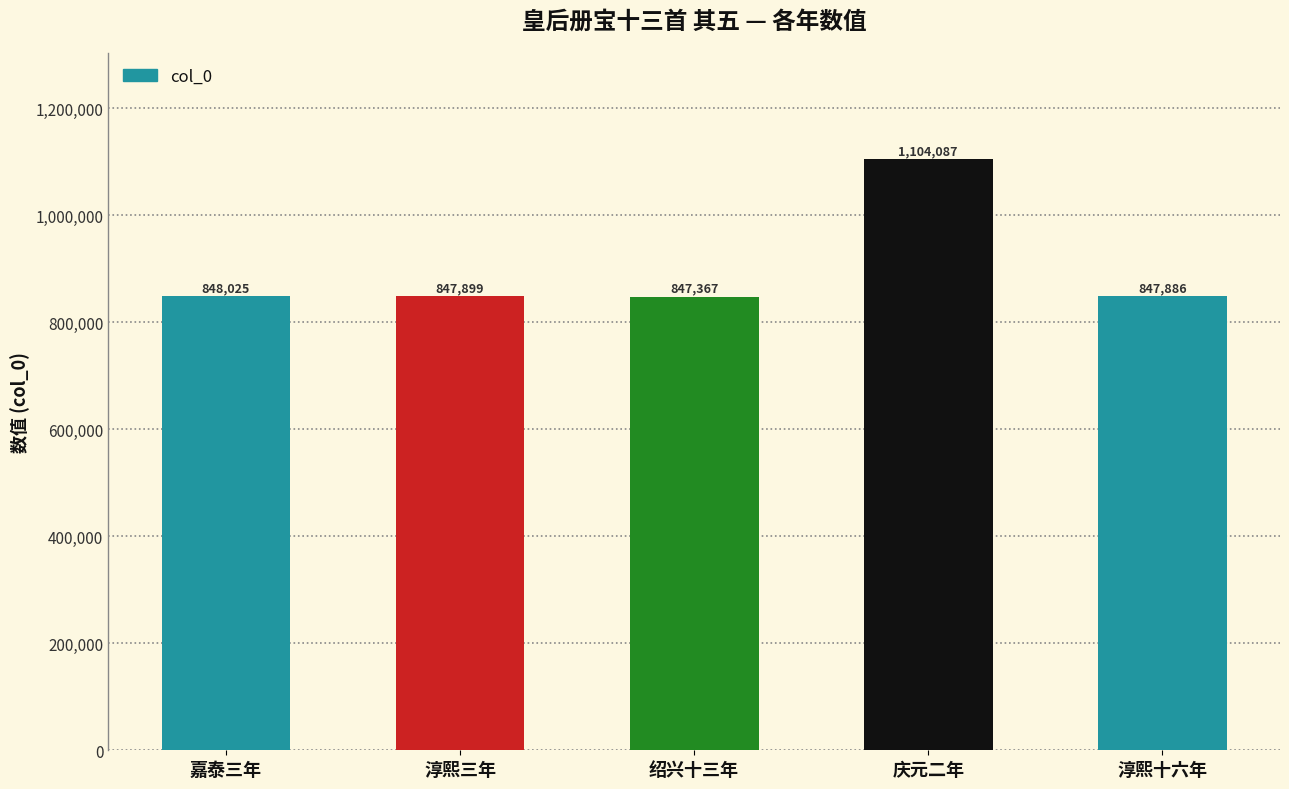

List the labels in order of value, smallest first.

绍兴十三年, 淳熙十六年, 淳熙三年, 嘉泰三年, 庆元二年